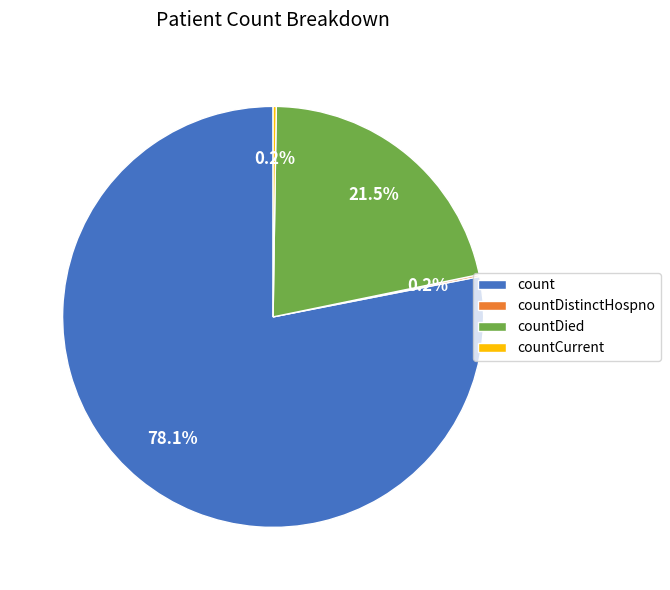

How much of the chart is everything except countDied?

78.5%